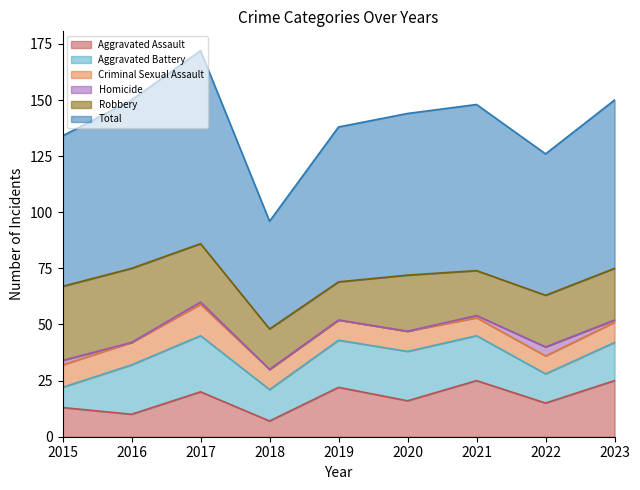

At which category does the chart reach its minimum across all series?

2016